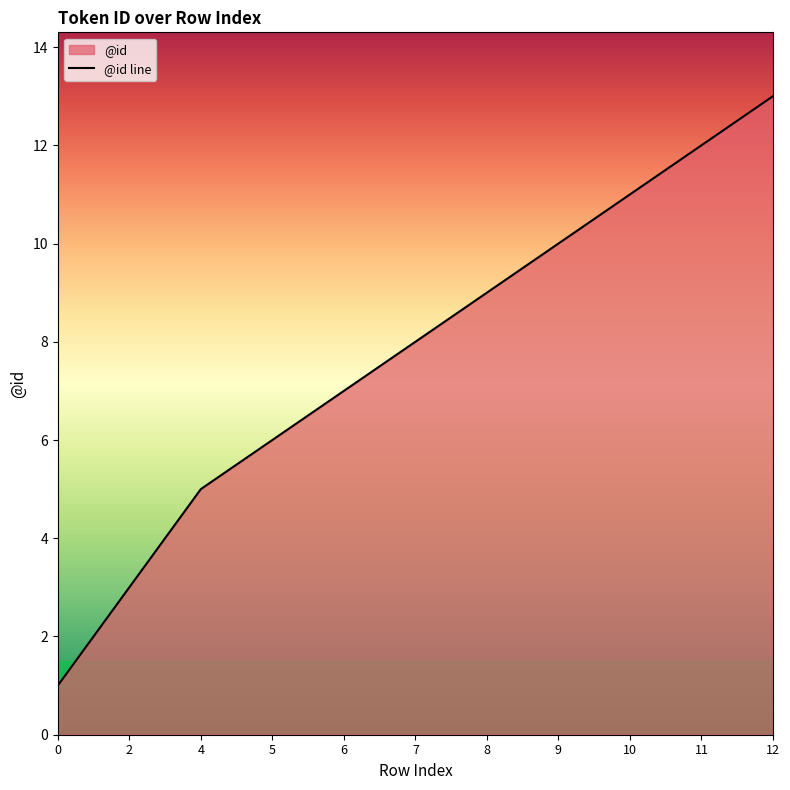

What is the greatest value displayed?

13